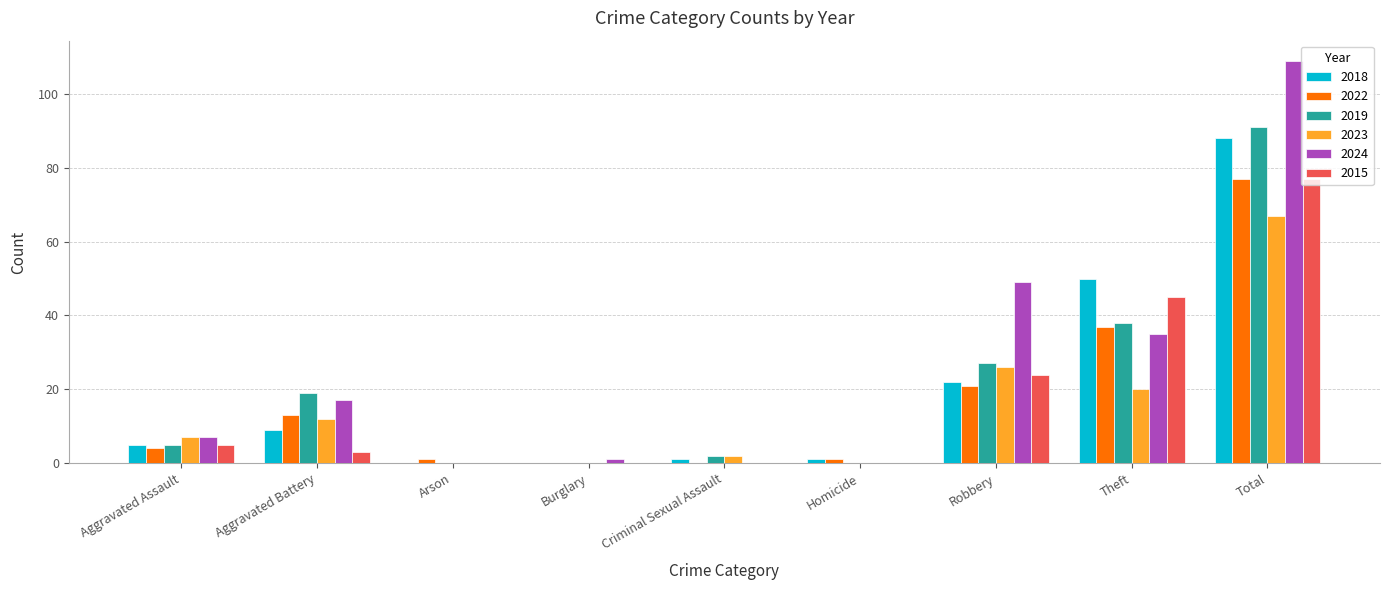

True or false: 2023 has a value of 21 at Aggravated Battery.

False